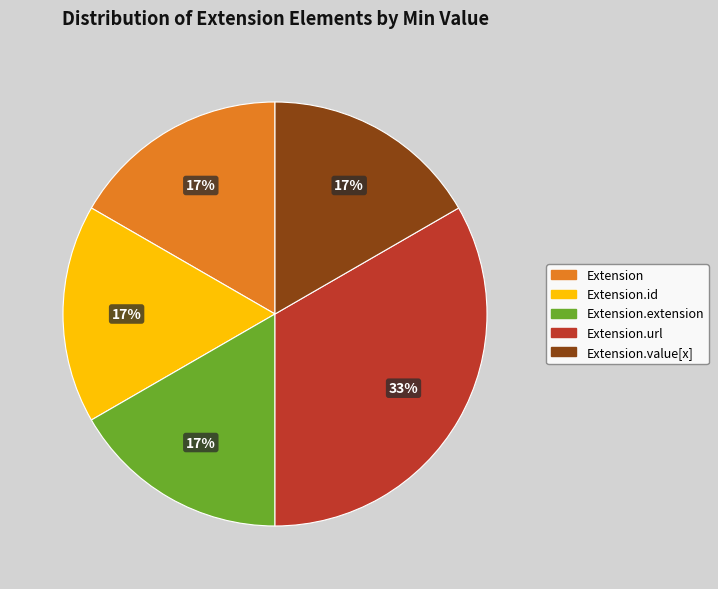

How many slices are in this pie chart?

5